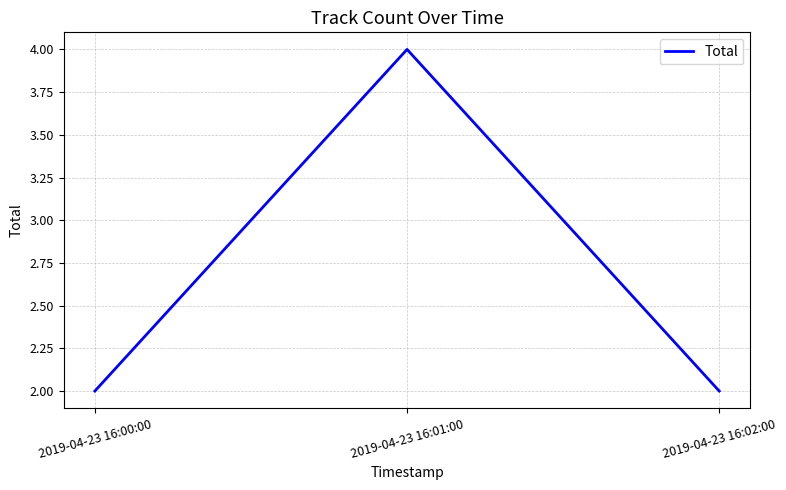

Is this an area chart (filled region under the line)?

No